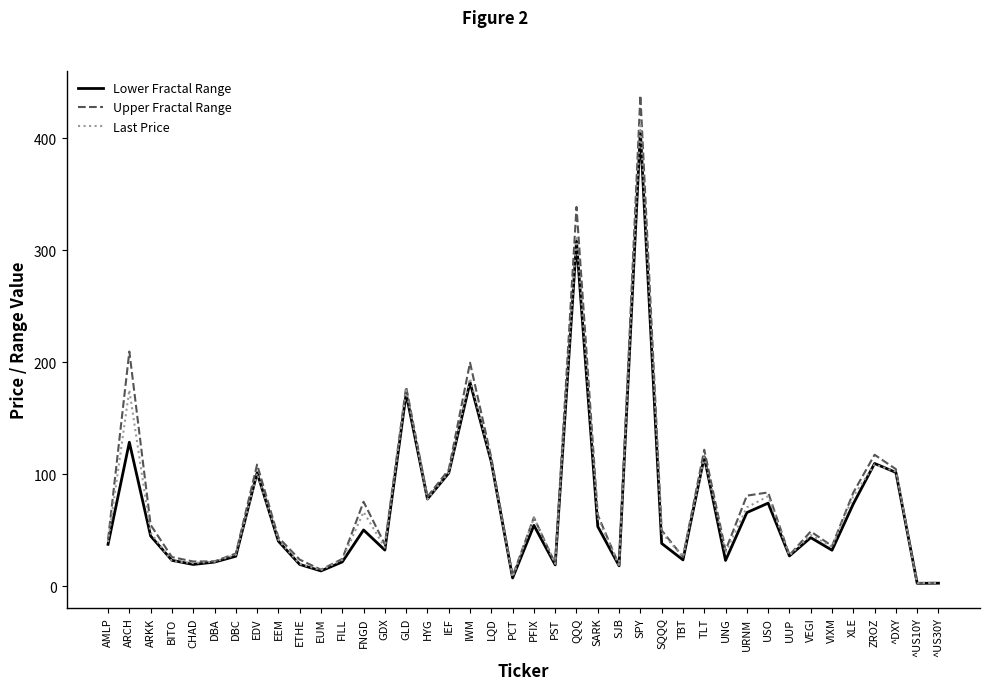

Where is the first local maximum for Upper Fractal Range?

ARCH